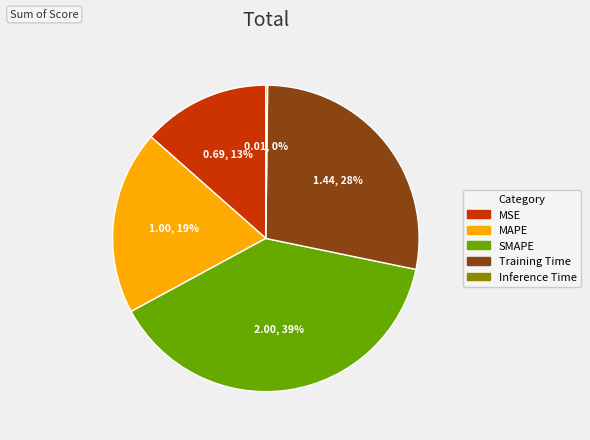

What percentage is the MAPE slice, to the nearest percent?

19%